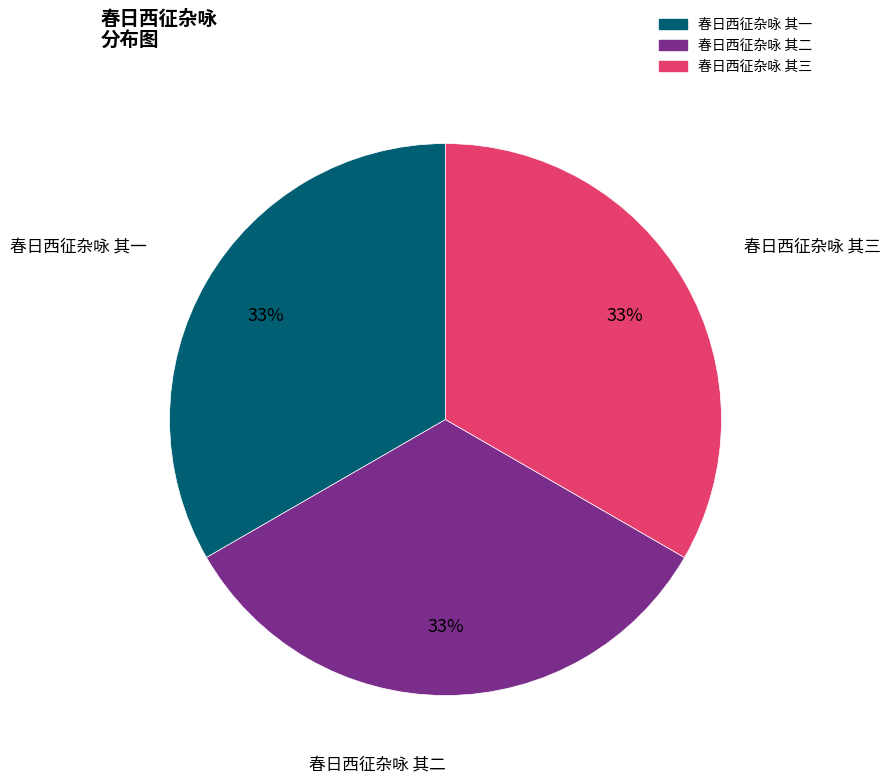

What is the ratio of the value at 春日西征杂咏 其三 to the value at 春日西征杂咏 其二?

1.0